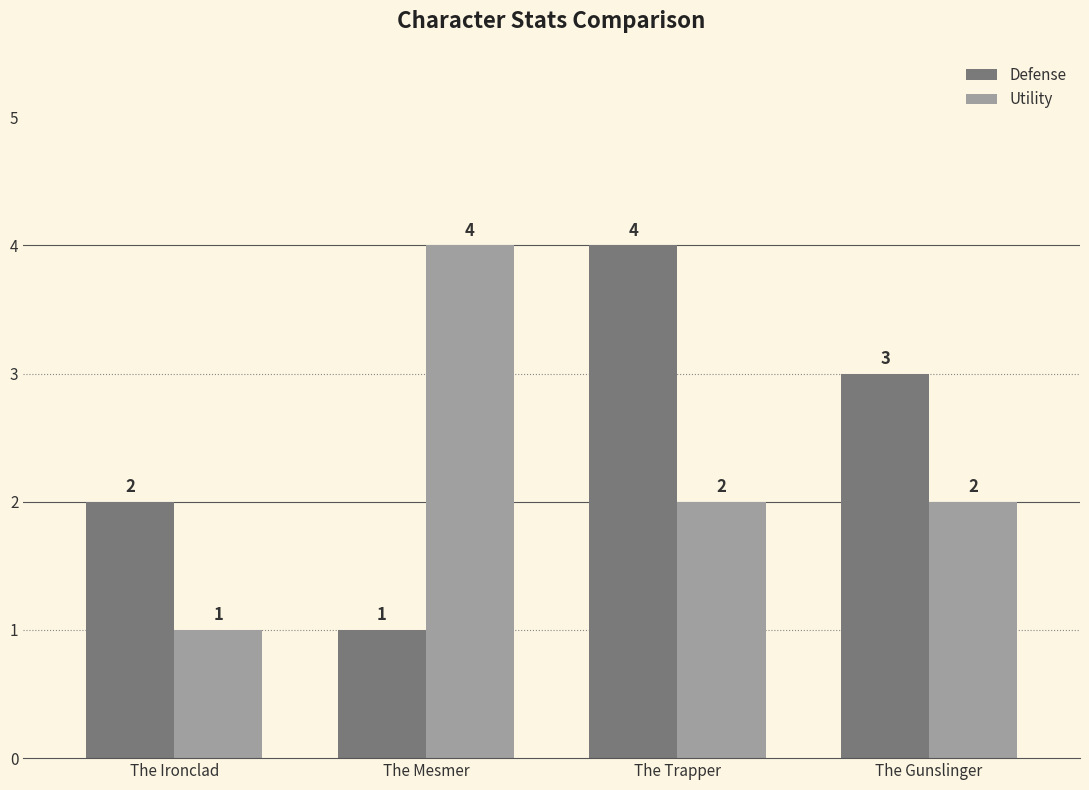

At which category is the sum across all series the highest?

The Trapper